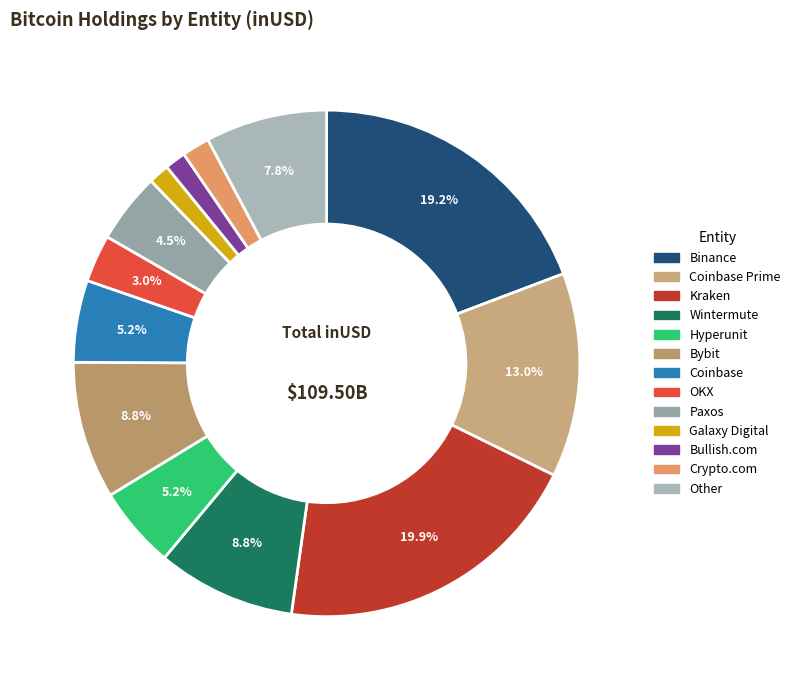

To the nearest percent, what percentage of the pie is Coinbase?

5%